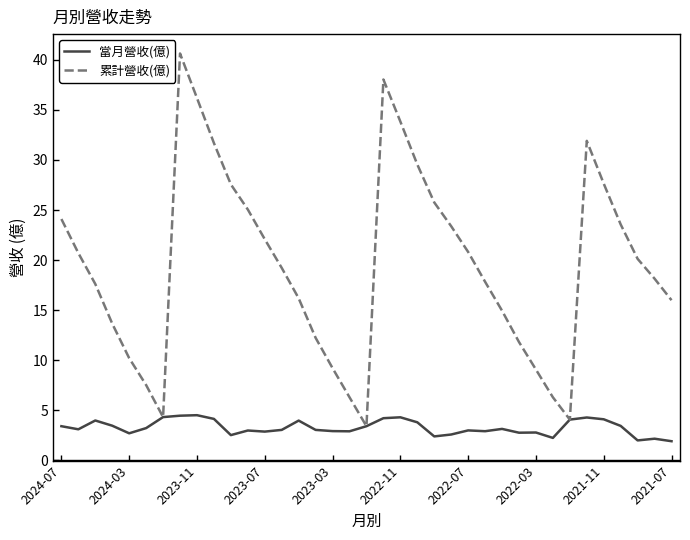

What is the minimum value shown in the chart?

1.9